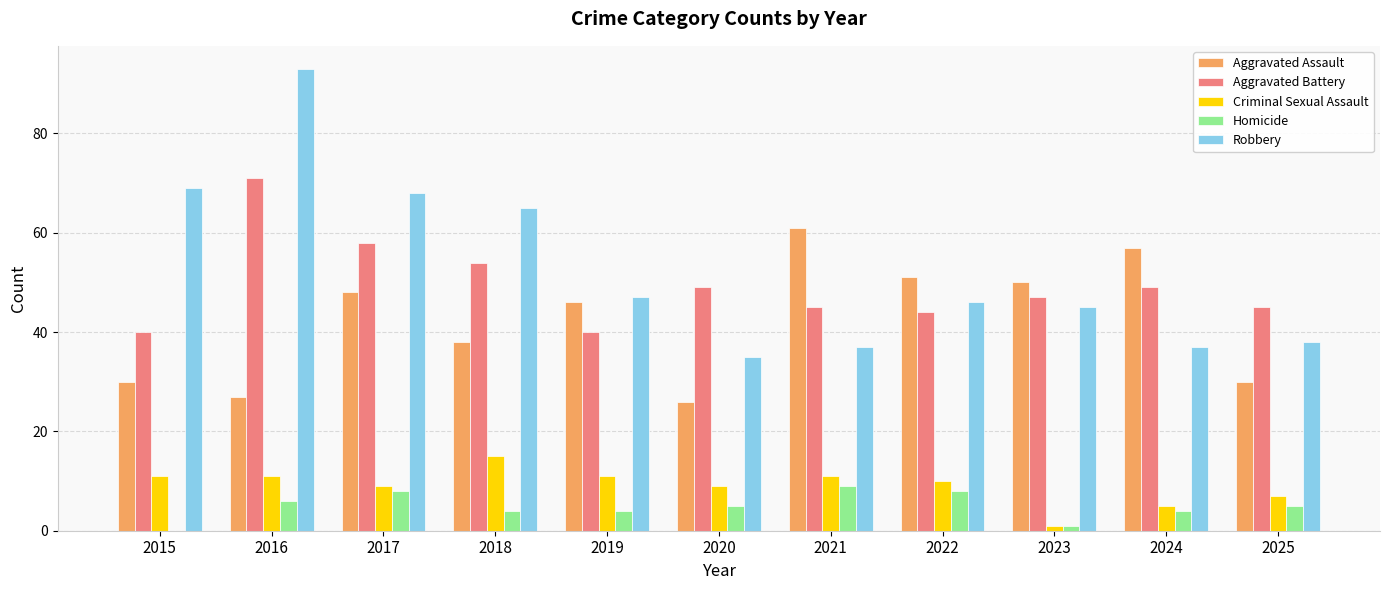

Which category has the highest value across all series?

2016